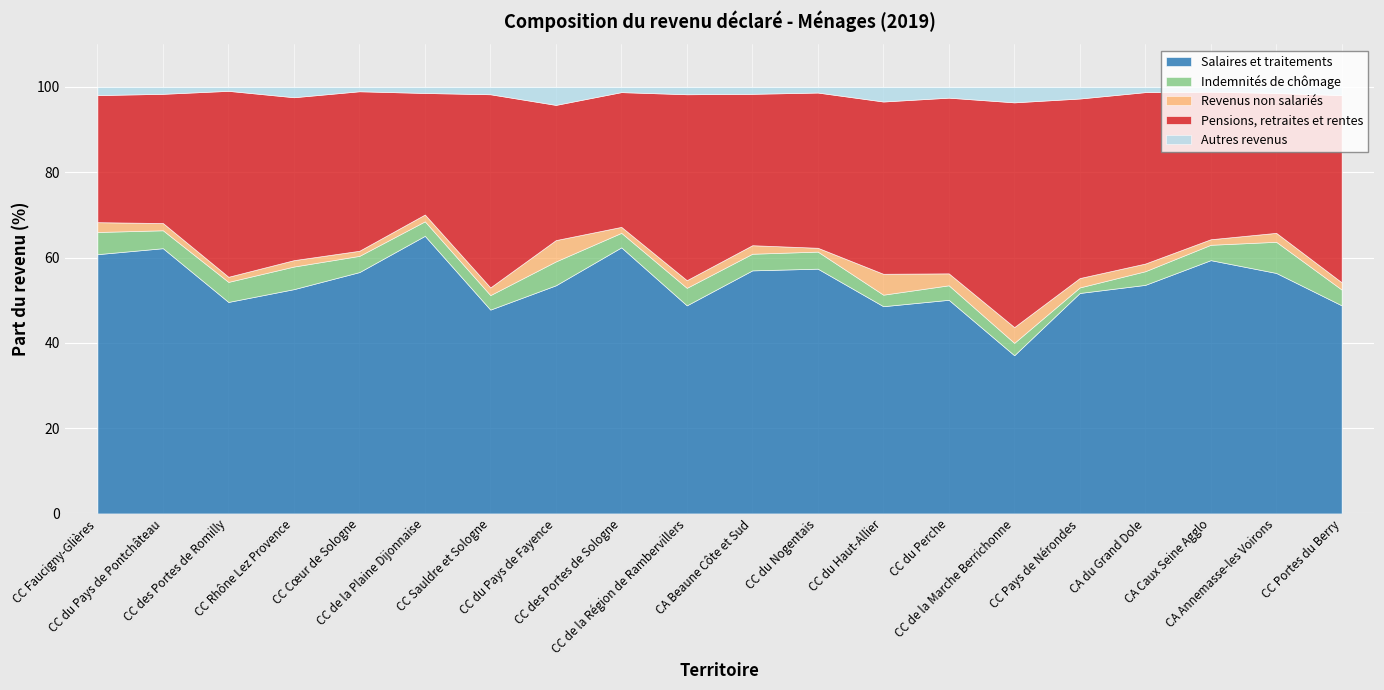

Which series has the largest total across all categories?

Salaires et traitements